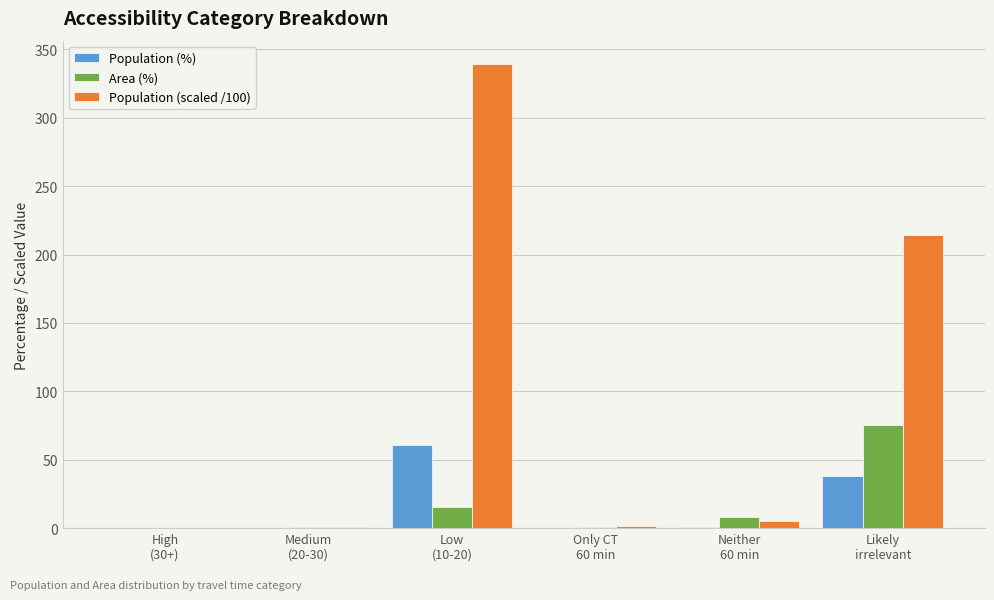

What are all the series names shown in the legend?

Population (%), Area (%), Population (scaled /100)